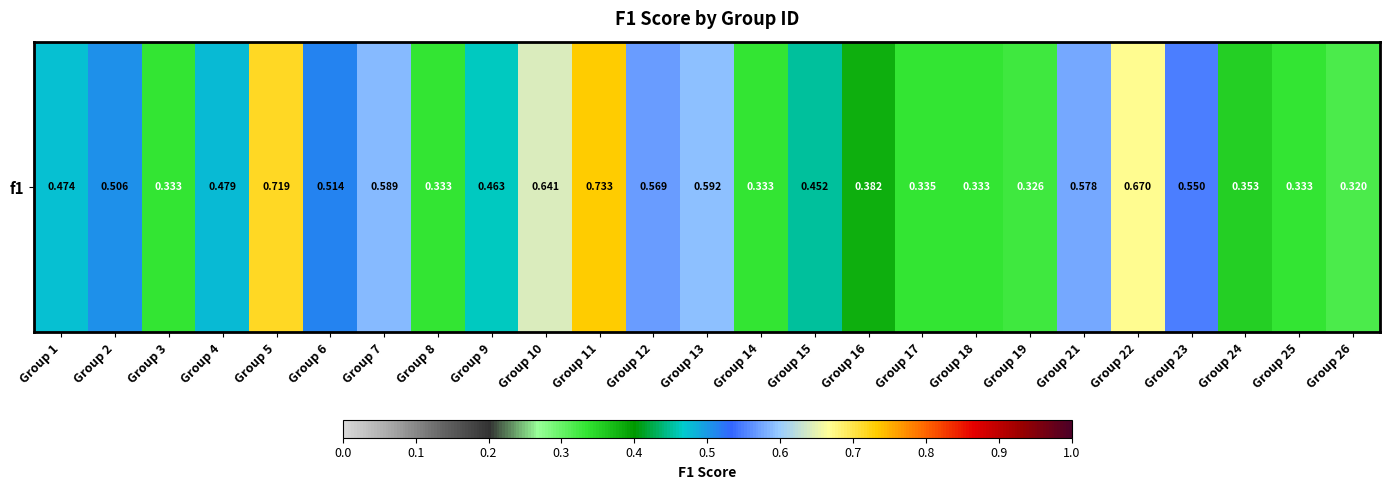

Reading right to left, extract all data points from this chart.

Group 26=0.3	Group 25=0.3	Group 24=0.4	Group 23=0.6	Group 22=0.7	Group 21=0.6	Group 19=0.3	Group 18=0.3	Group 17=0.3	Group 16=0.4	Group 15=0.5	Group 14=0.3	Group 13=0.6	Group 12=0.6	Group 11=0.7	Group 10=0.6	Group 9=0.5	Group 8=0.3	Group 7=0.6	Group 6=0.5	Group 5=0.7	Group 4=0.5	Group 3=0.3	Group 2=0.5	Group 1=0.5